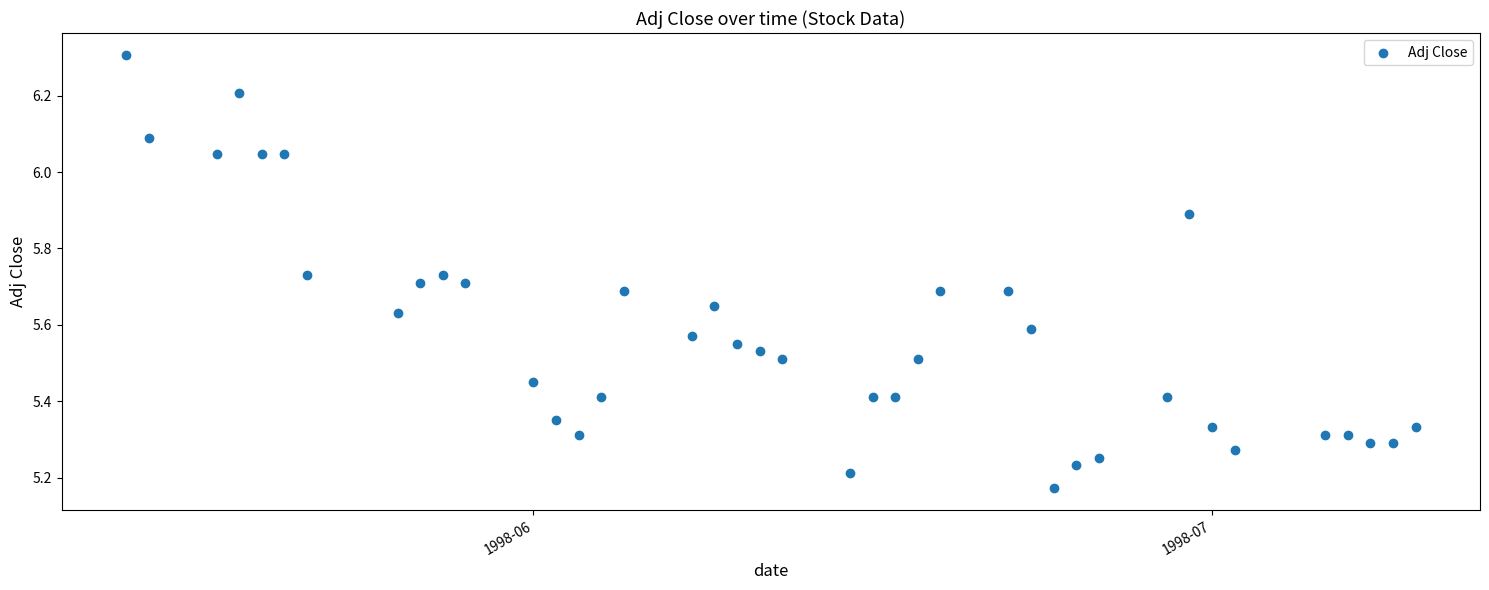

What is the range of Y values (max minus min)?

1.1